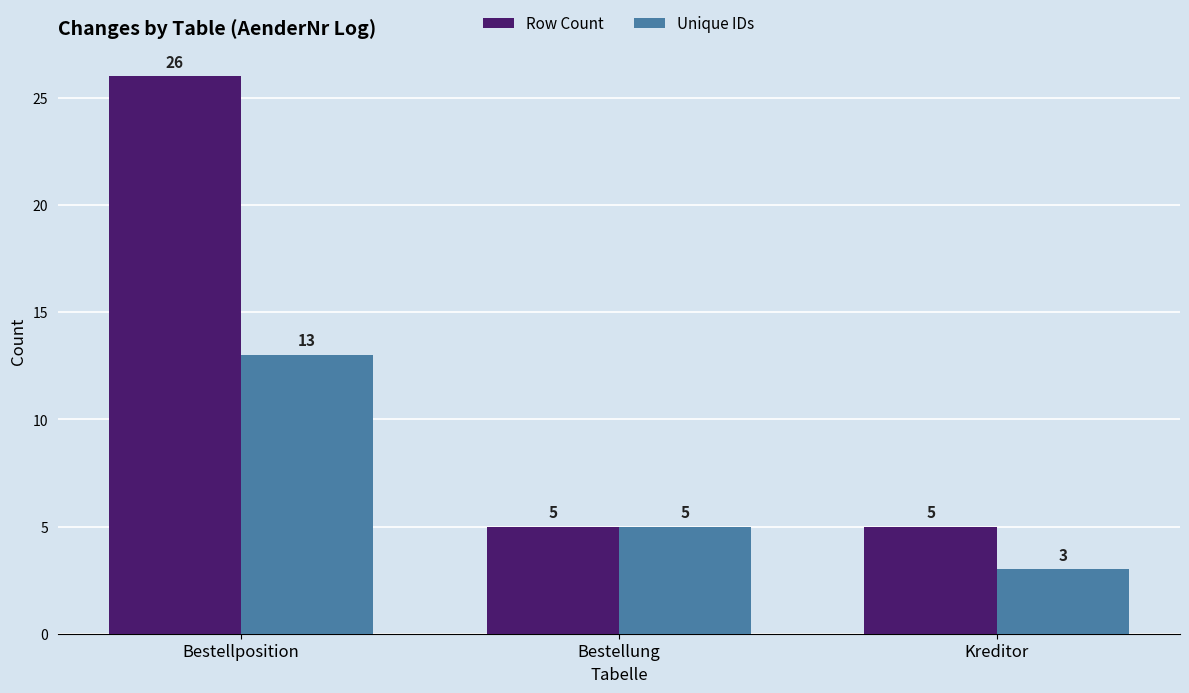

Between Bestellposition and Kreditor, which series saw the biggest shift?

Row Count